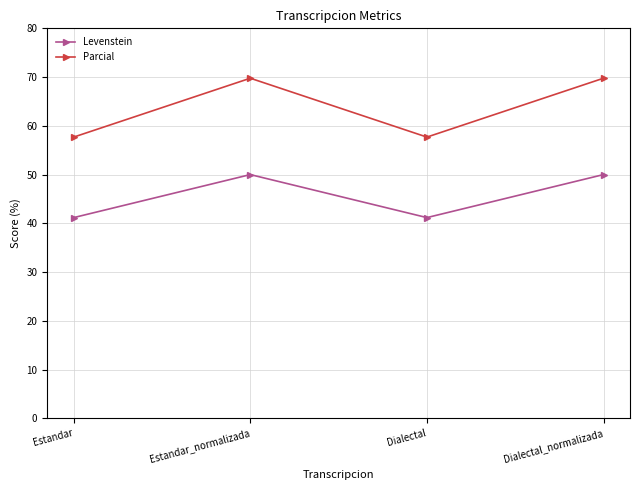

True or false: Parcial and Levenstein intersect in this chart.

False